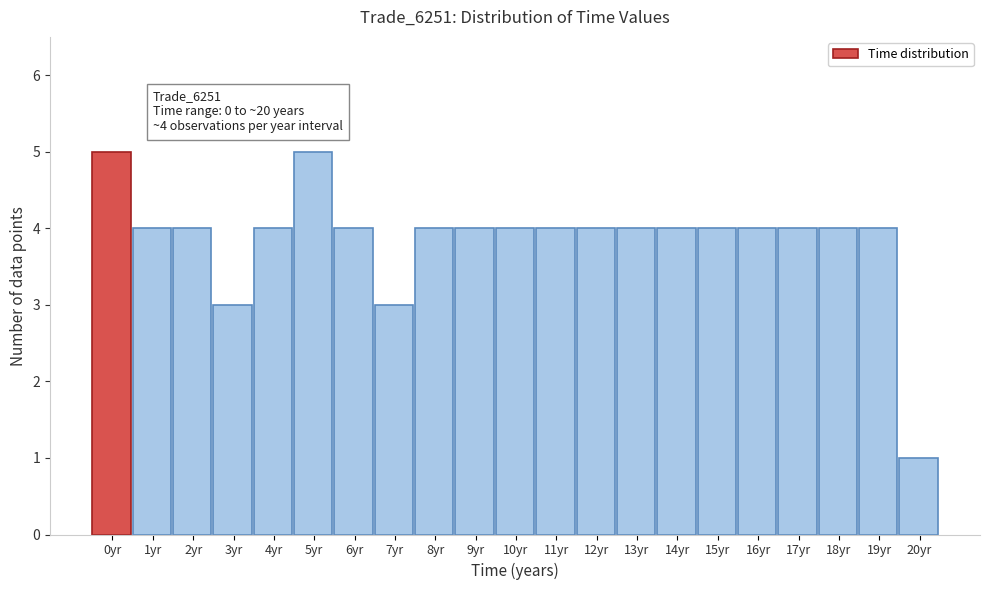

Reading right to left, what are all the values shown in this chart?

1	4	4	4	4	4	4	4	4	4	4	4	4	3	4	5	4	3	4	4	5